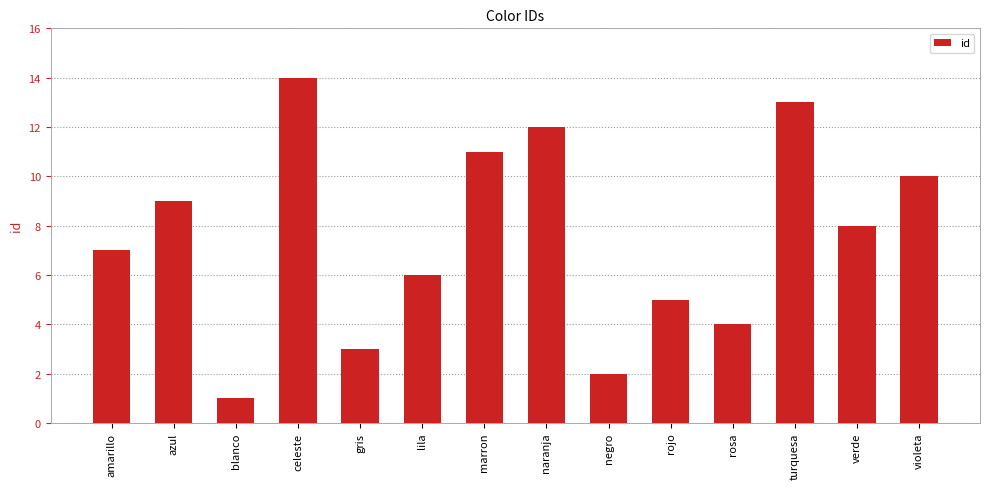

What is the change in value from lila to naranja?

+6